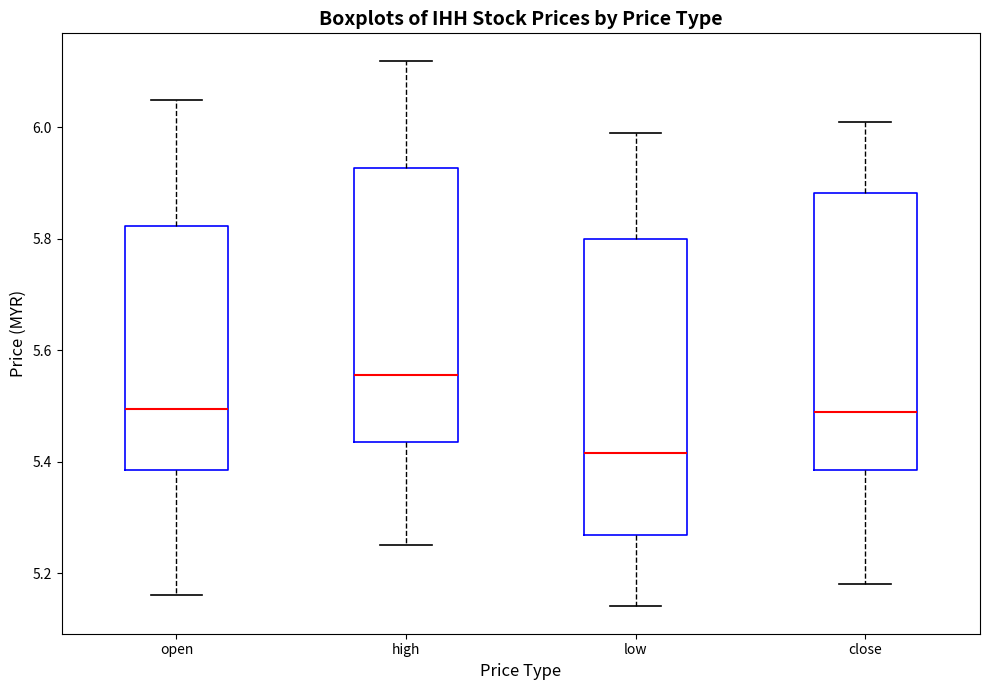

Which box has the highest median line?

high